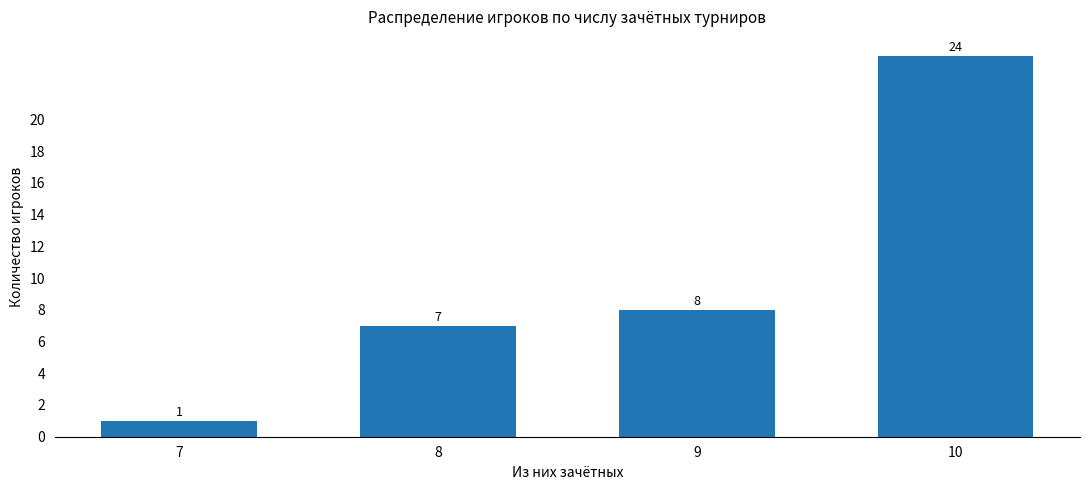

What is the sum of all values?

40